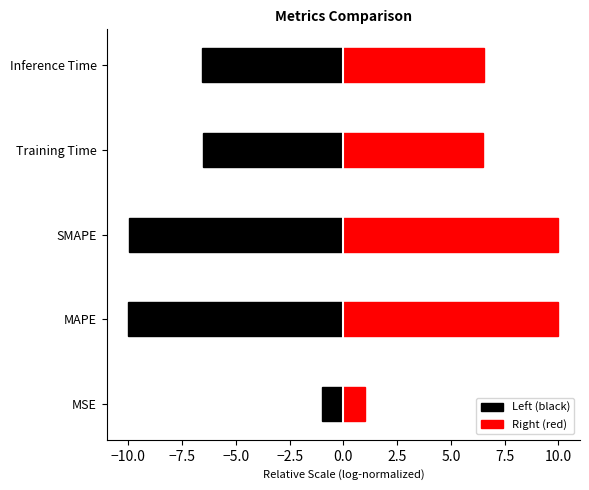

How many groups of bars are there?

5